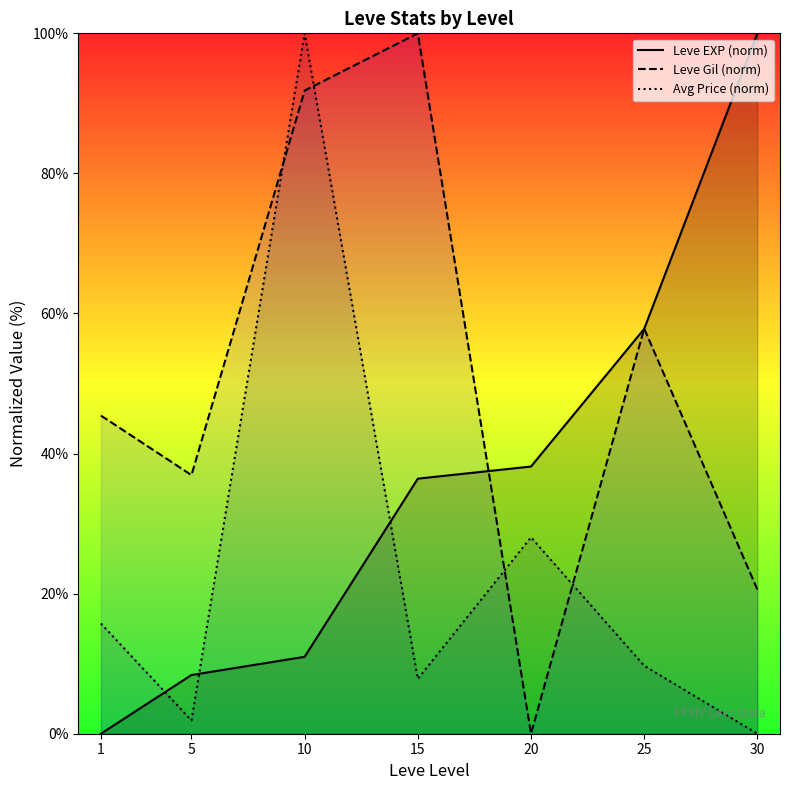

True or false: Leve EXP (norm) has more than 2 points higher than both neighbors.

False